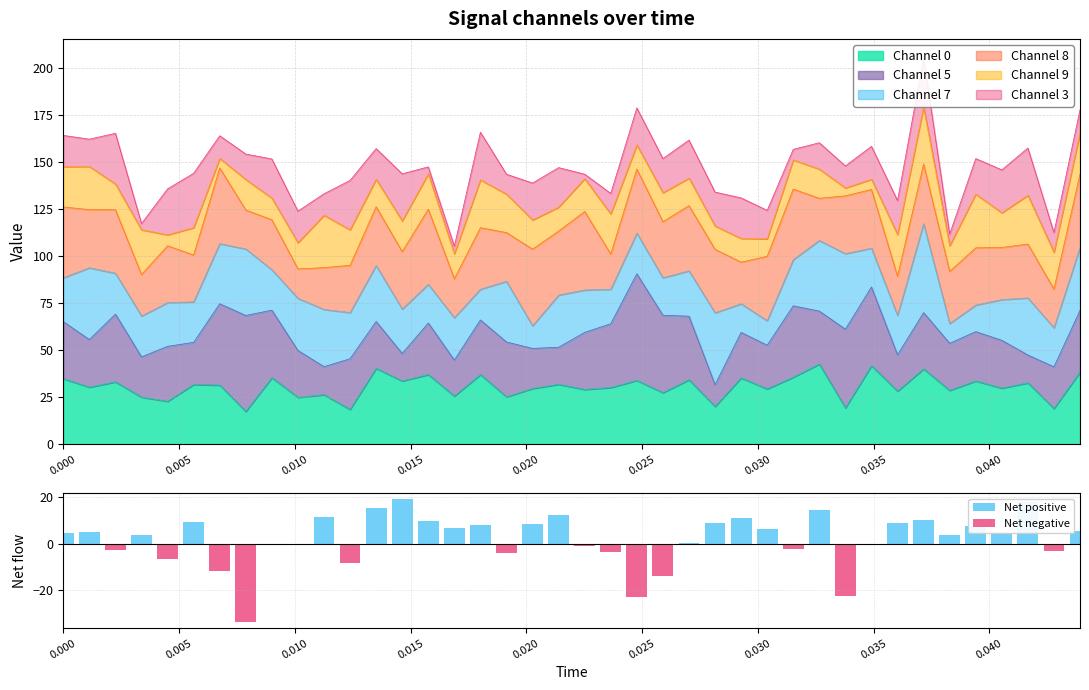

What is the maximum value for Channel 0?

42.6